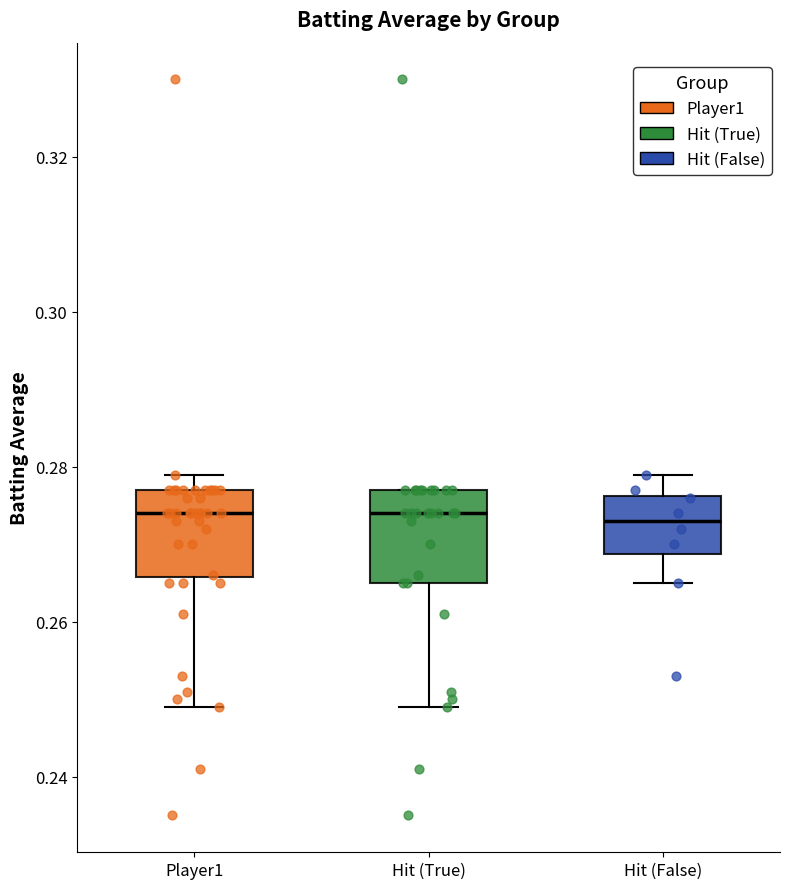

Reading left to right, transcribe this box plot: for each box, give where its median line is, the range the box spans, and where its two whiskers end, as read against the y-axis. The values are not printed on the chart, so give them approximately, as read against the axis.

Player1: median 0.274, box 0.266 to 0.278, whiskers 0.250 to 0.280
Hit (True): median 0.274, box 0.266 to 0.278, whiskers 0.250 to 0.278
Hit (False): median 0.274, box 0.268 to 0.276, whiskers 0.266 to 0.280